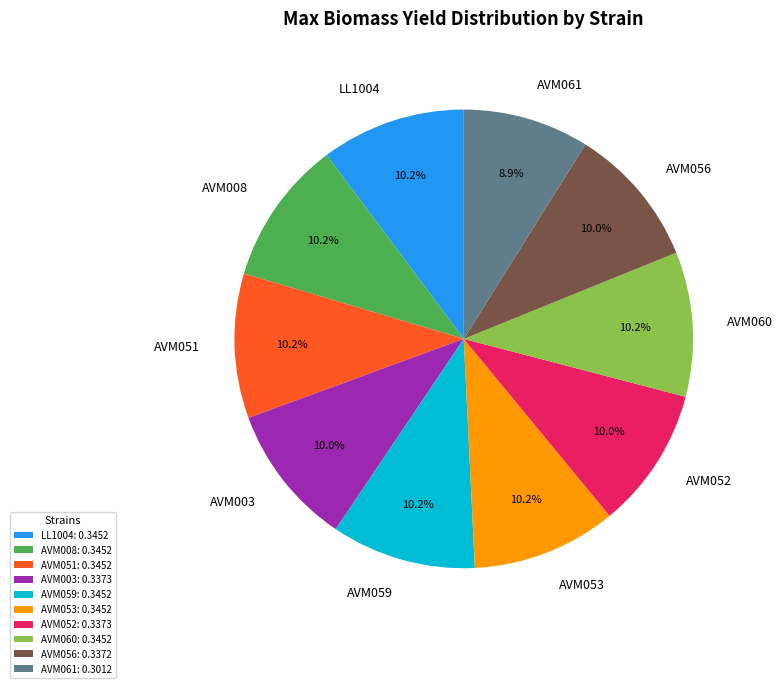

What percentage is the AVM008 slice, to the nearest percent?

10%